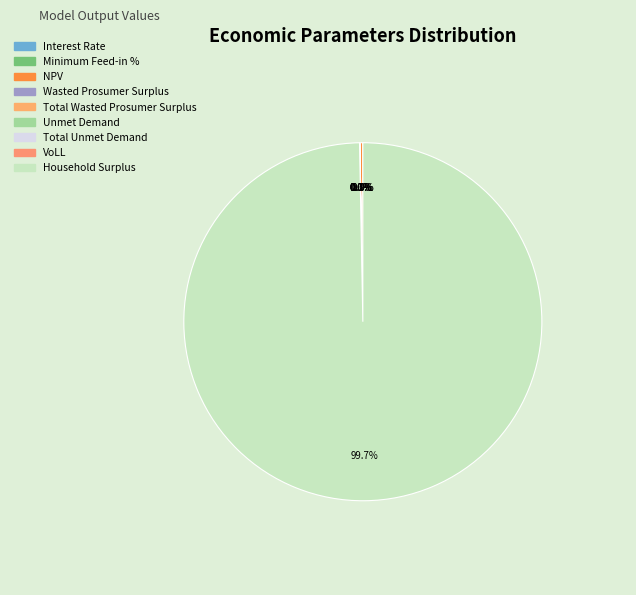

True or false: Total Unmet Demand accounts for 0% of the total.

True